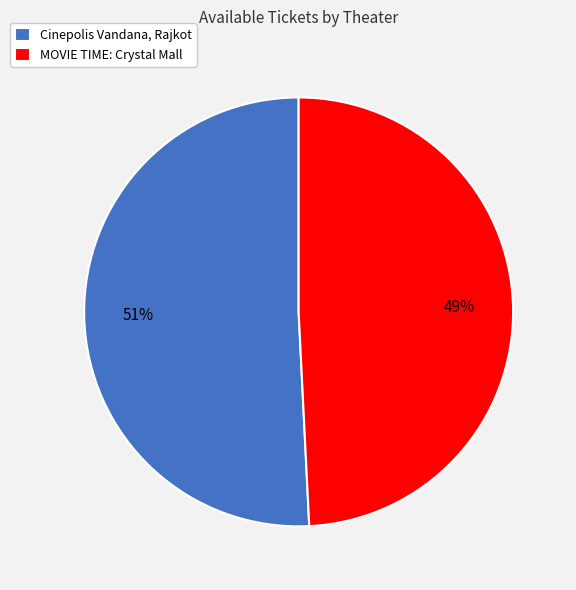

Between Cinepolis Vandana, Rajkot and MOVIE TIME: Crystal Mall, which is larger?

Cinepolis Vandana, Rajkot